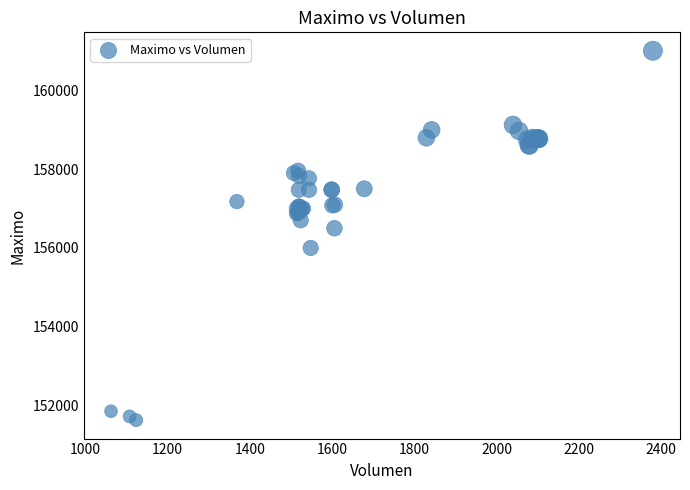

What Y value in the scatter plot is closest to 156316?

156500